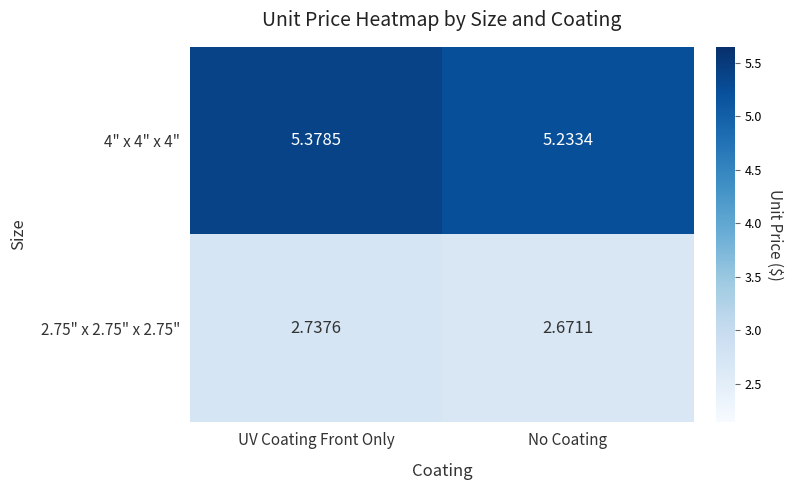

List the labels in order of 4" x 4" x 4" value, largest first.

UV Coating Front Only, No Coating